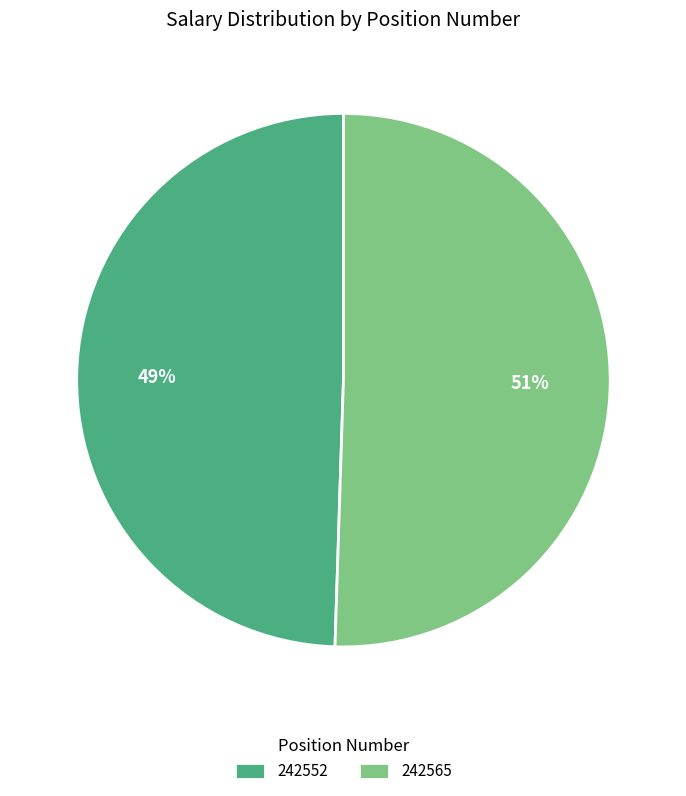

To the nearest percent, what is the average slice percentage?

50%